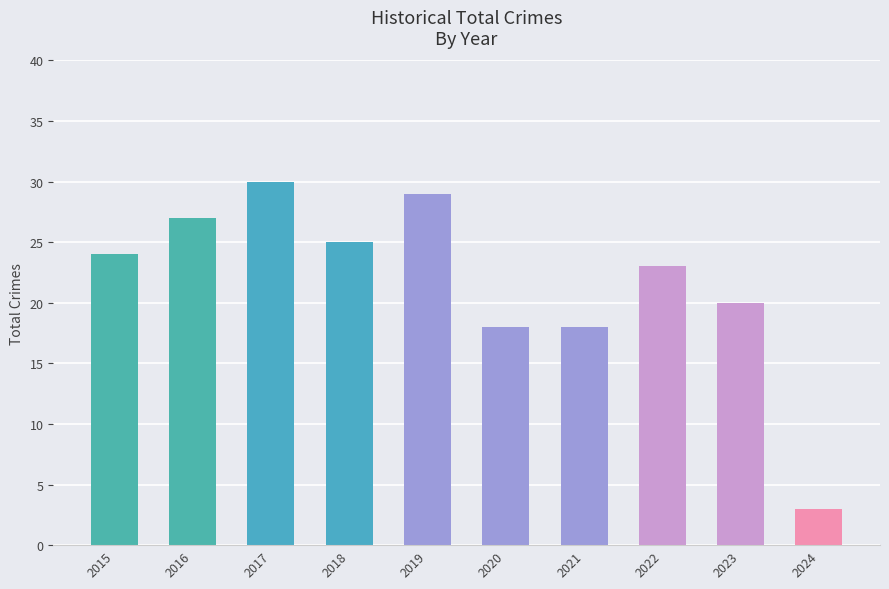

What is the sum of the values at 2016 and 2020?

45